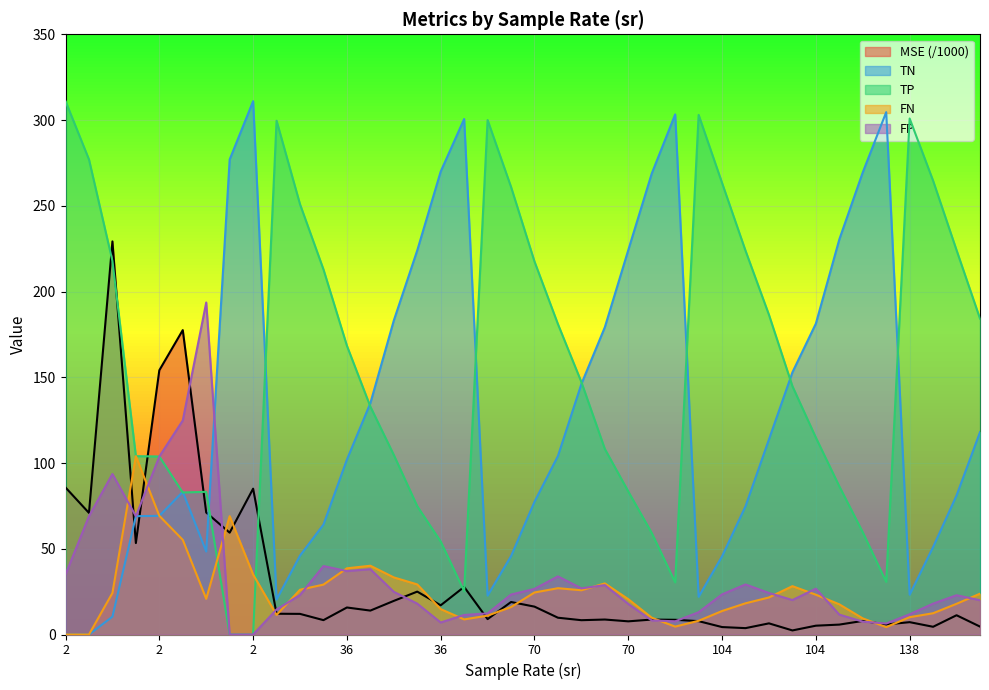

What are all the series names shown in the legend?

MSE (/1000), TN, TP, FN, FP